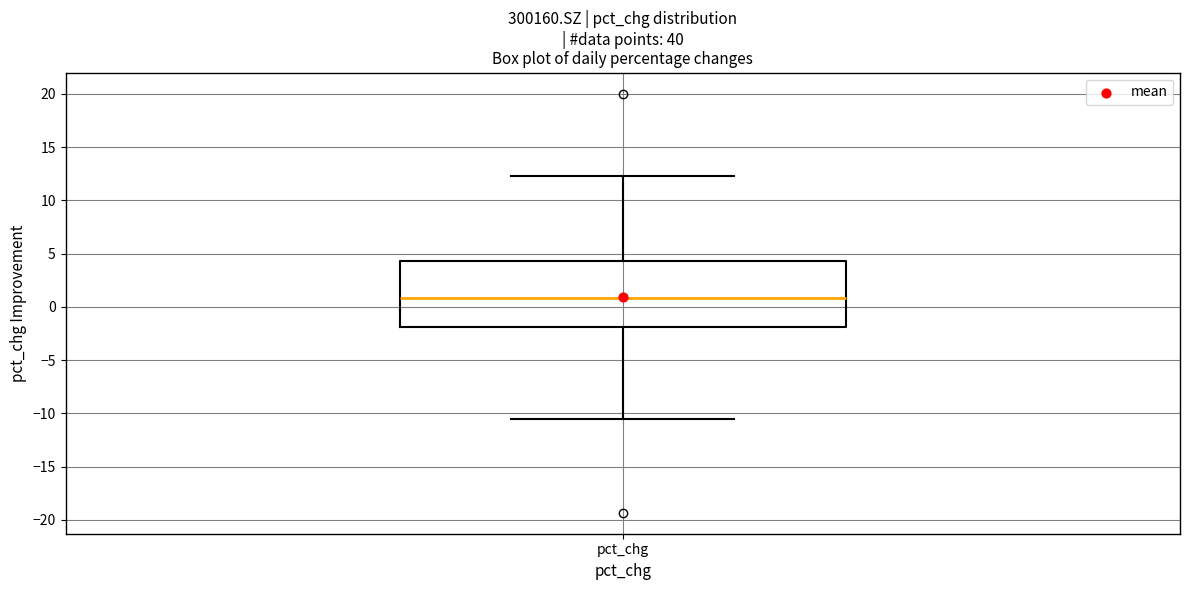

Where is the lower edge of the box for pct_chg on the y-axis? The values are not printed on the chart, so give them approximately, as read against the axis.

-2.0